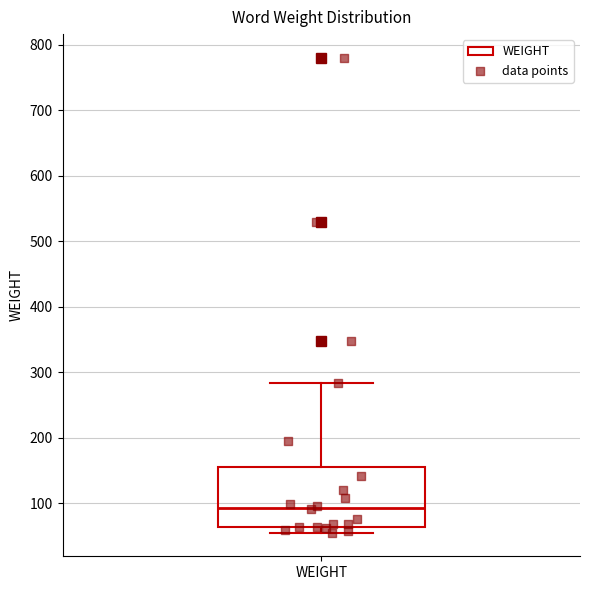

Read this box plot against the y-axis: the position of the median line, the range covered by the box, and the ends of both whiskers. The values are not printed on the chart, so give them approximately, as read against the axis.

median 90, box 60 to 160, whiskers 60 (just below the box's lower edge) to 280